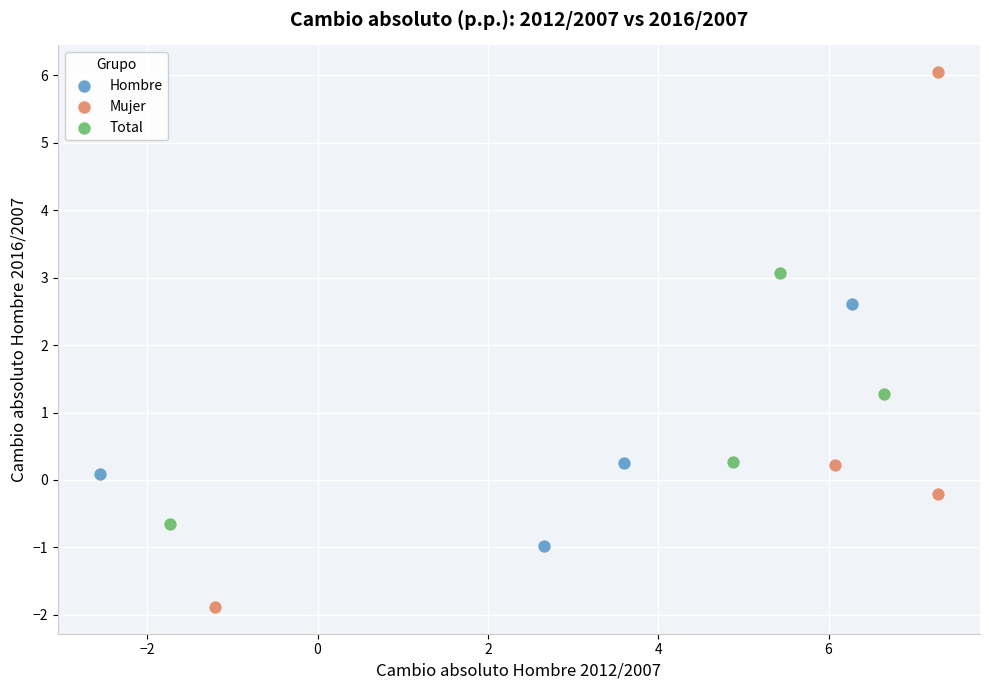

Which series reaches the maximum Y coordinate?

Mujer